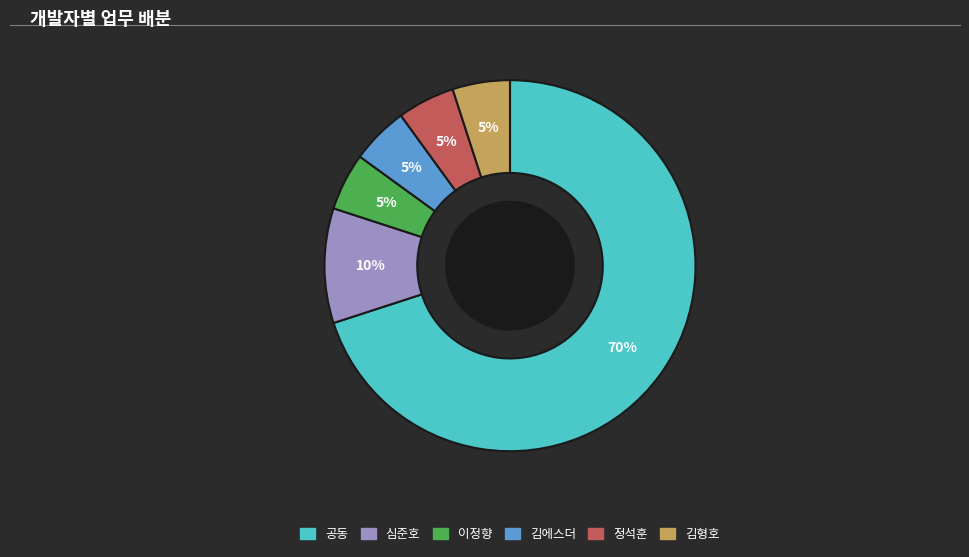

How many segments does this pie chart have?

6